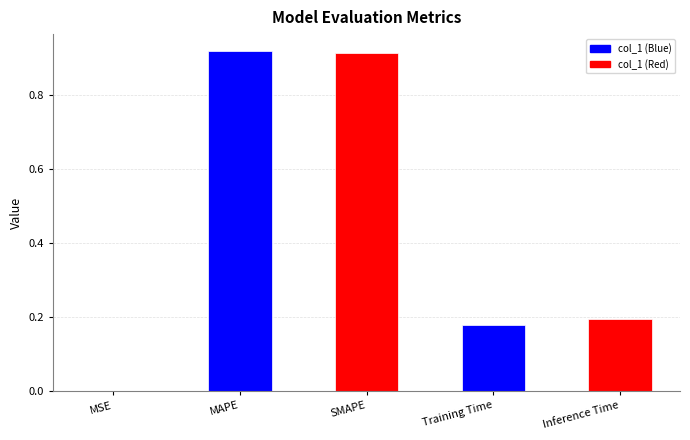

What is the sum of all values?

2.2